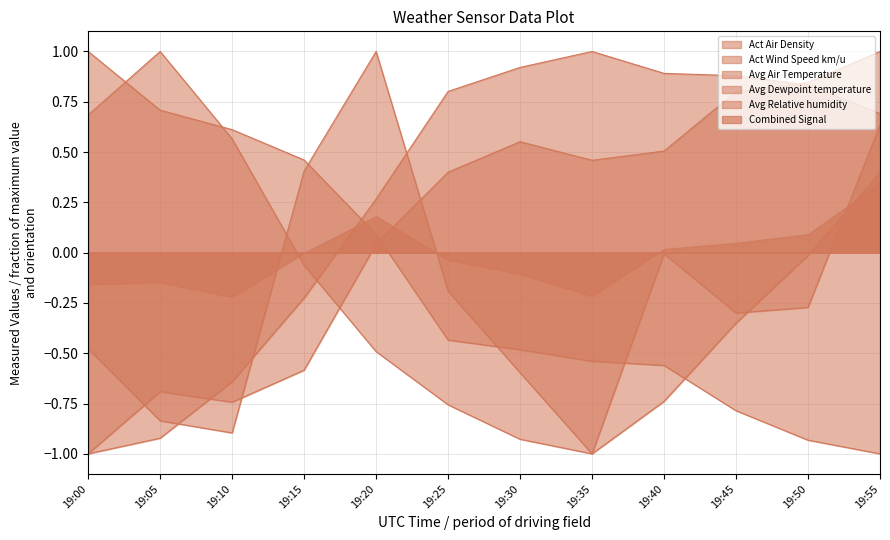

Between 19:20 and 19:35, which is larger?

19:35